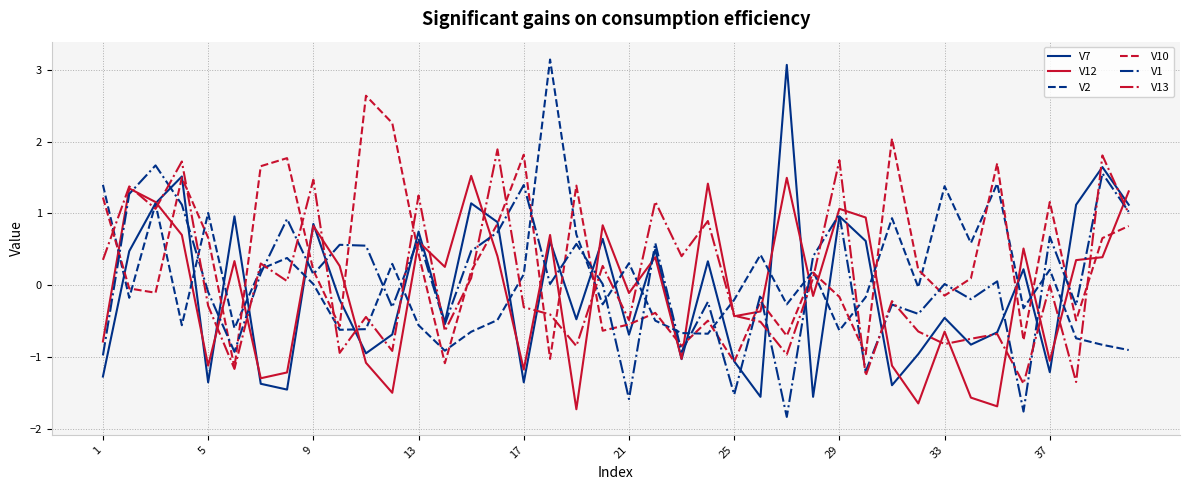

What is the lowest value of the V1 series?

-1.8